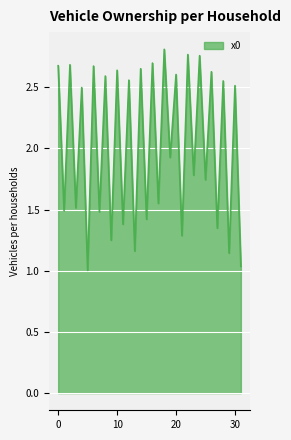

What is the difference between the maximum and minimum values?

1.8